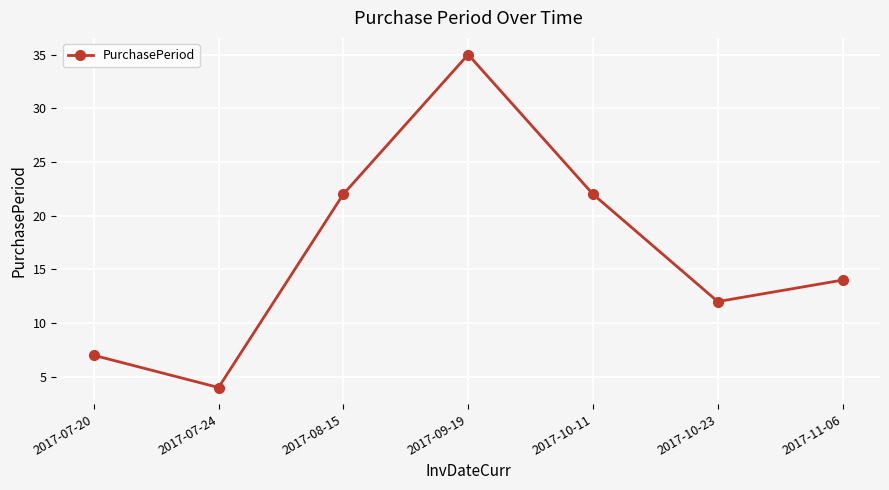

At which category does the chart reach its minimum across all series?

2017-07-24